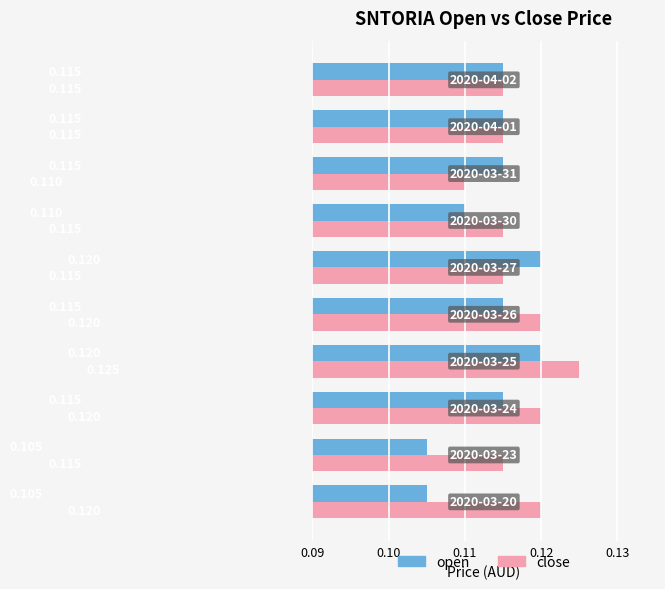

Rank the series by their average value, from highest to lowest.

close, open